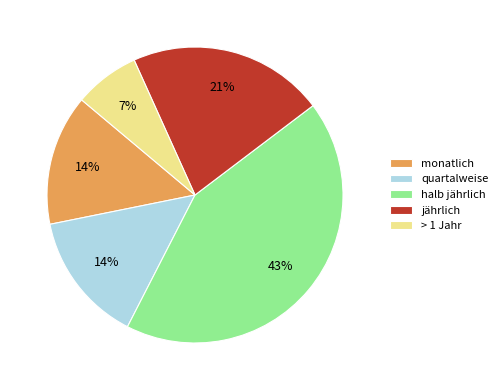

Which category has the smallest portion of the pie?

> 1 Jahr